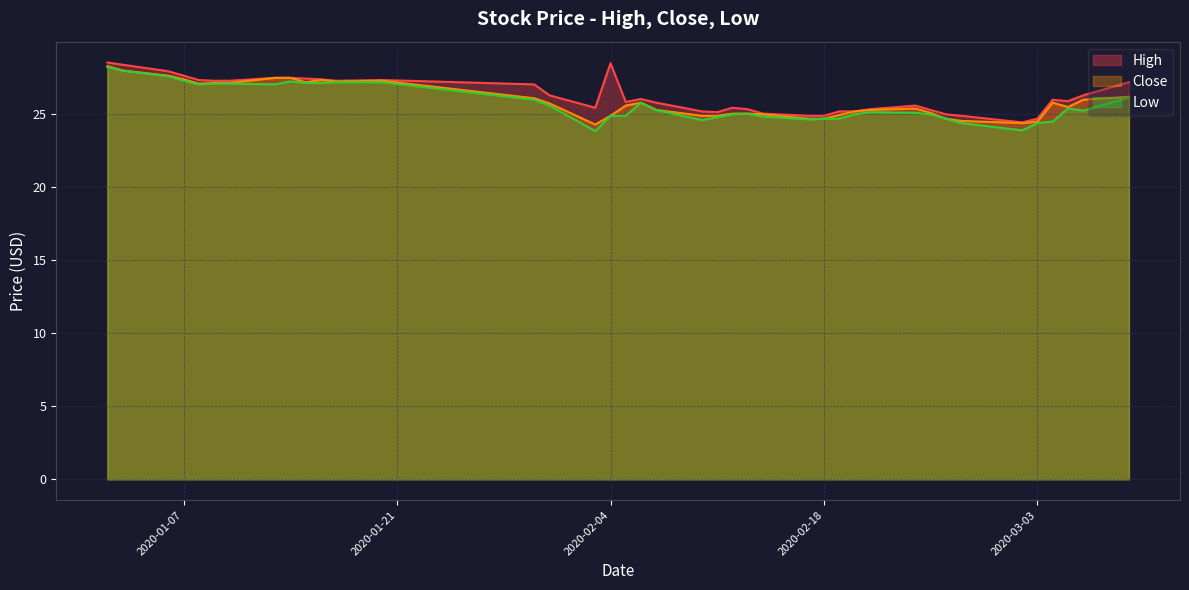

What is the value of the Low point at the 35th from the left?

23.9